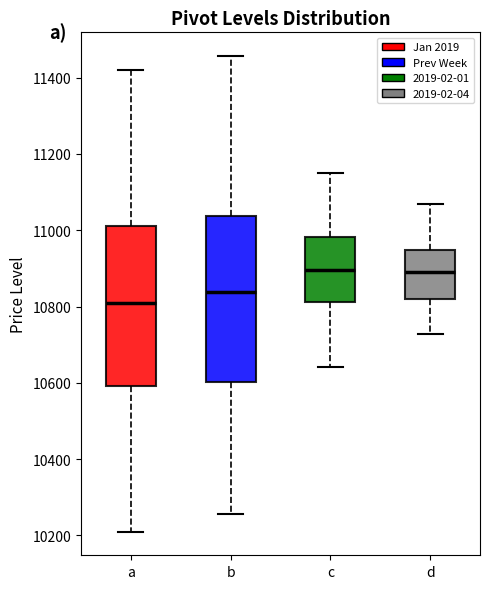

Reading left to right, read every box against the y-axis: the position of its median line, the range the box covers, and the ends of its whiskers. The values are not printed on the chart, so give them approximately, as read against the axis.

a: median 10800, box 10600 to 11020, whiskers 10220 to 11420
b: median 10840, box 10600 to 11040, whiskers 10260 to 11460
c: median 10900, box 10820 to 10980, whiskers 10640 to 11160
d: median 10900, box 10820 to 10940, whiskers 10720 to 11060